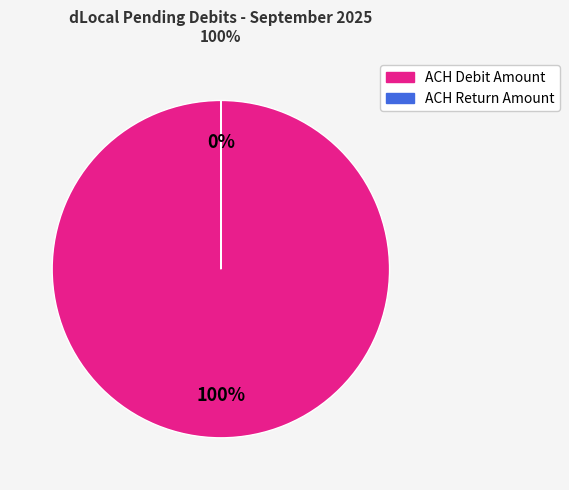

What is the largest slice in the pie chart?

ACH Debit Amount